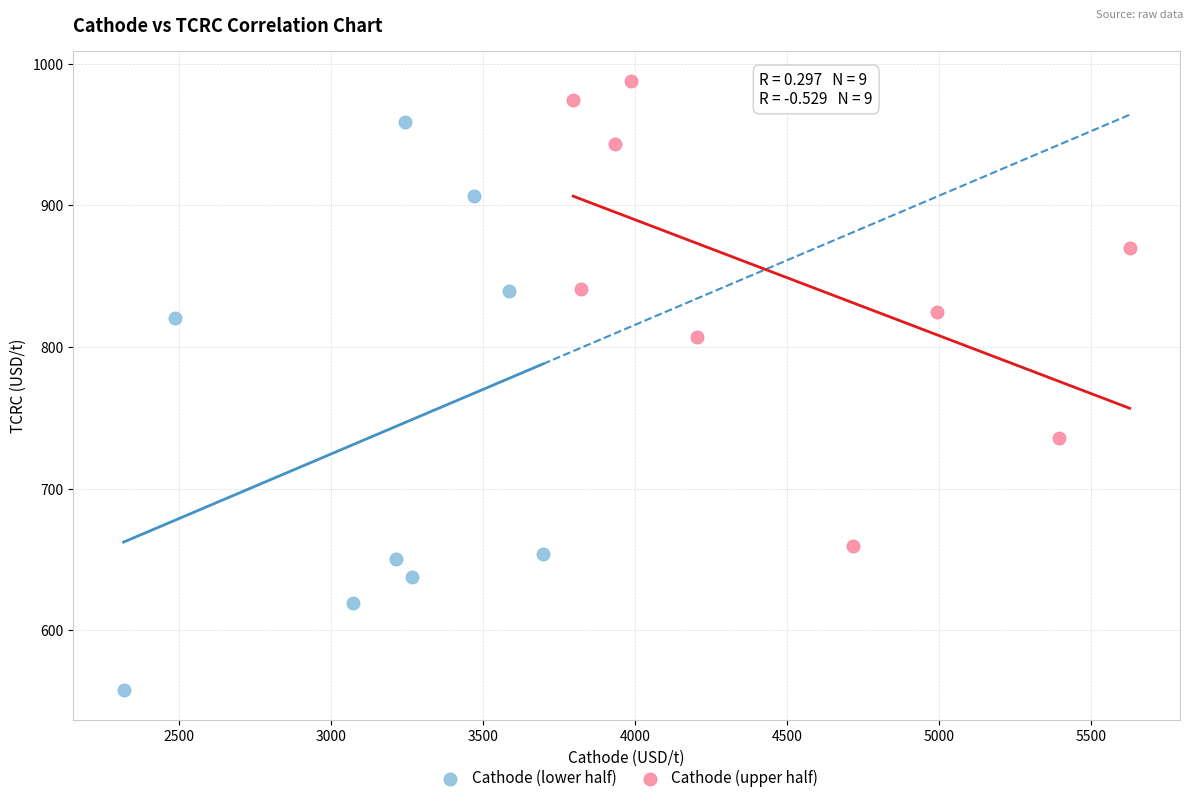

Which series reaches the maximum Y coordinate?

Cathode (upper half)